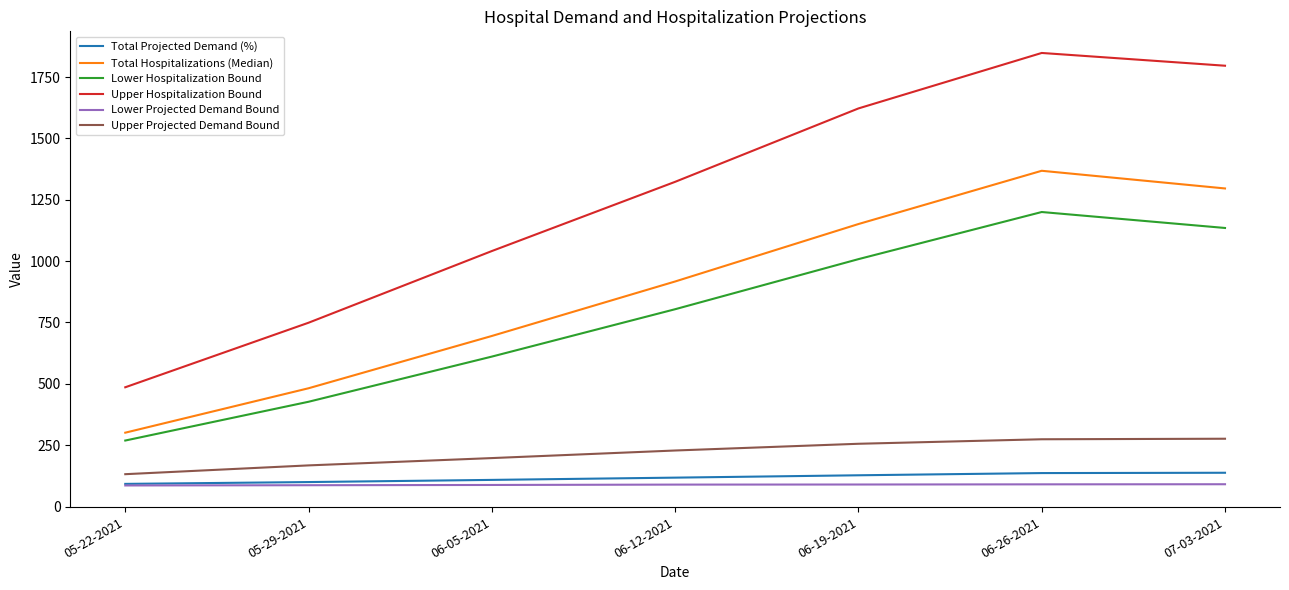

How many lines are shown in the chart?

6